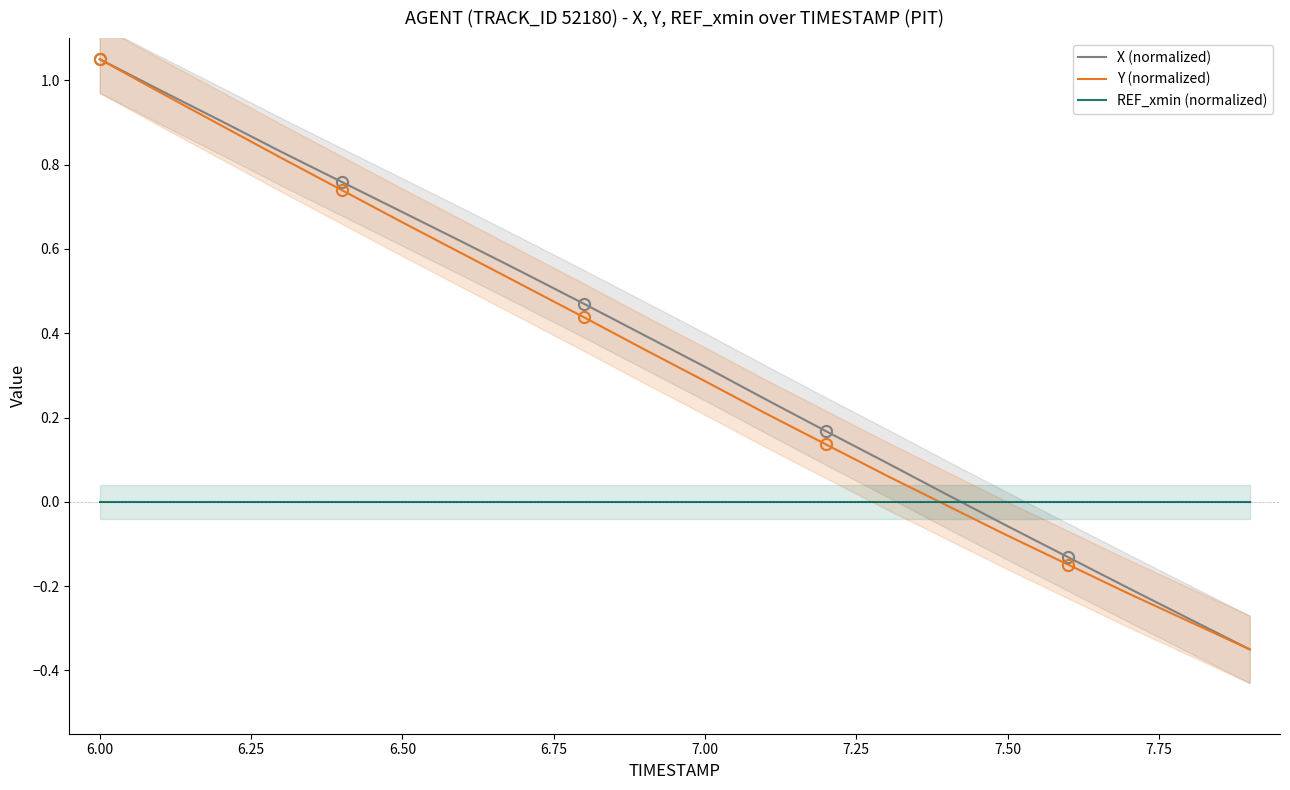

Which category has the highest value in the Y (normalized) series?

6.00